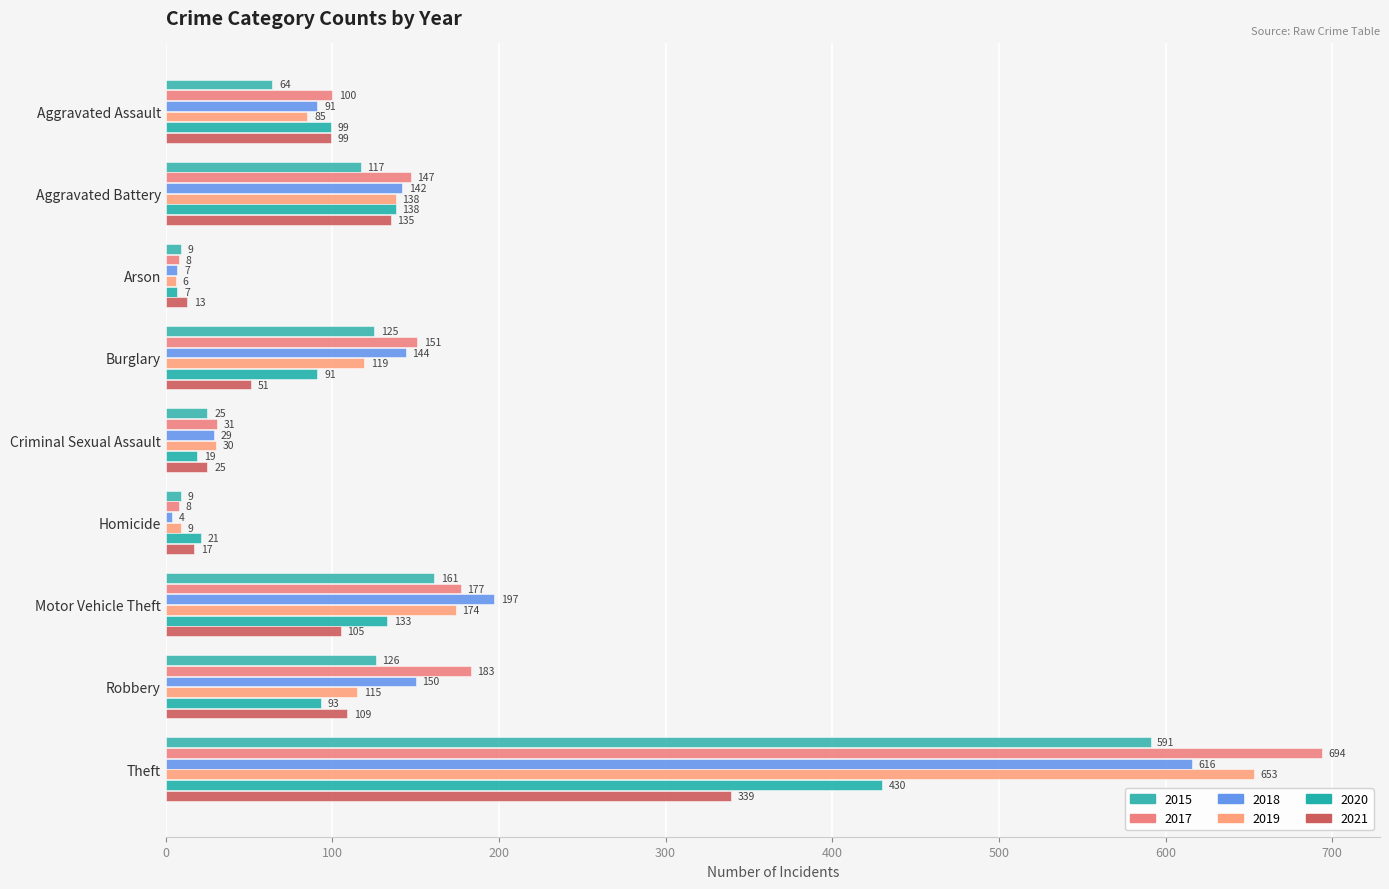

How many distinct data groups are displayed?

6